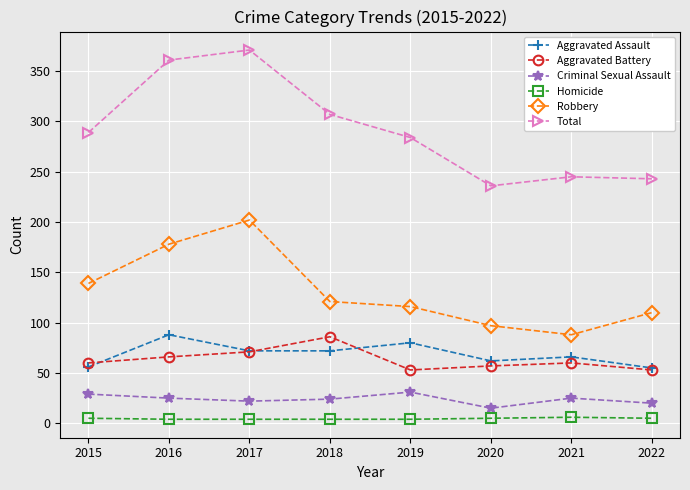

Does the chart have visible grid lines?

Yes